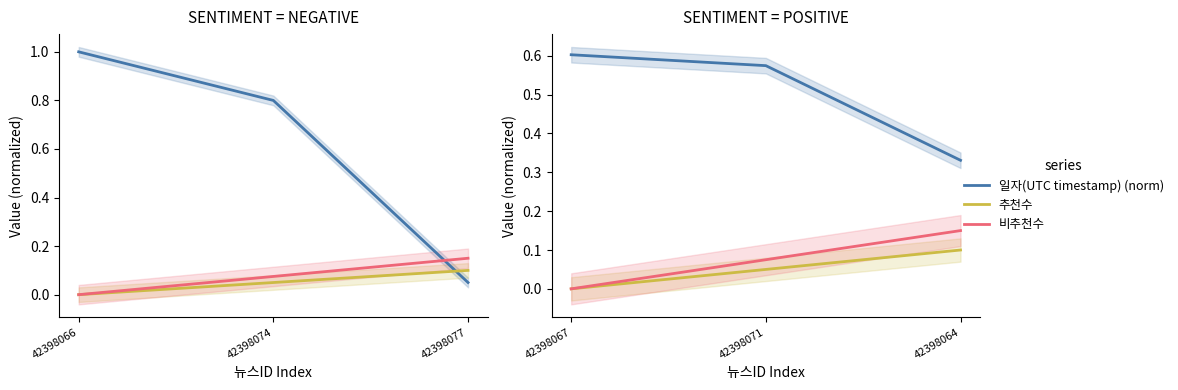

What is the average value of the 추천수 series?

0.1